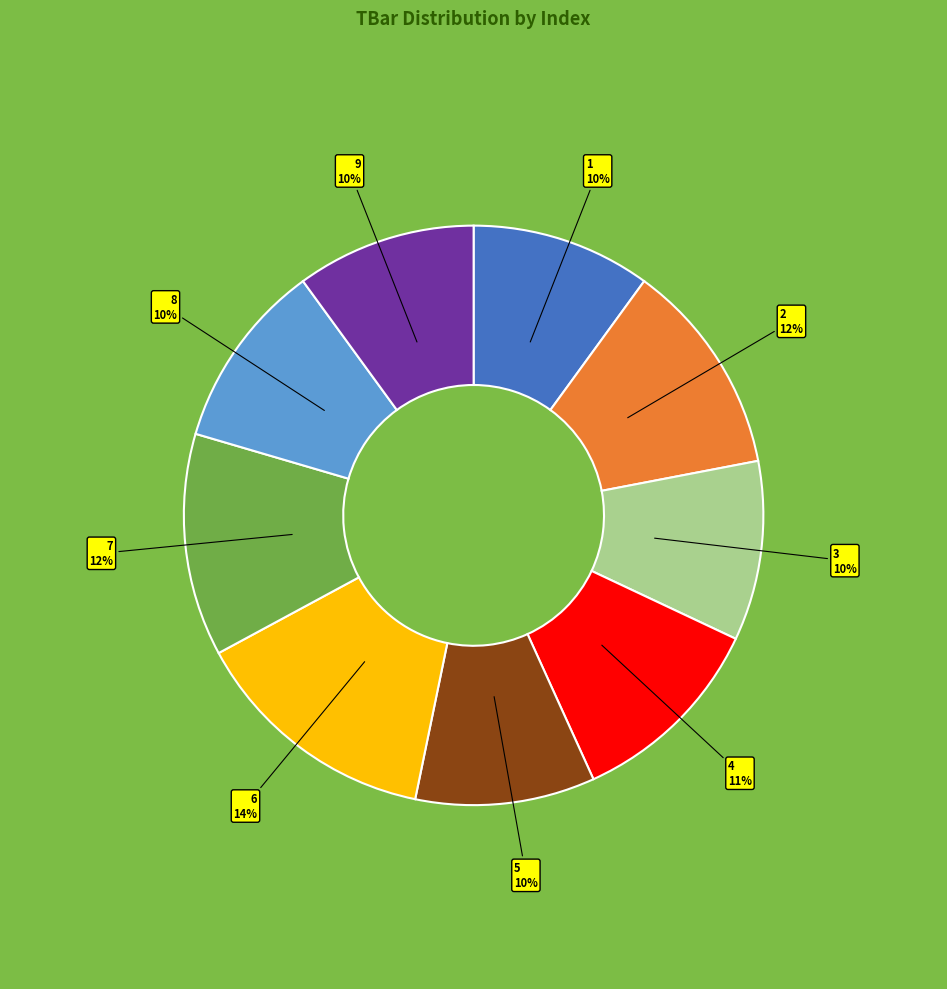

The 2 slice represents 1% of the pie. True or false?

False